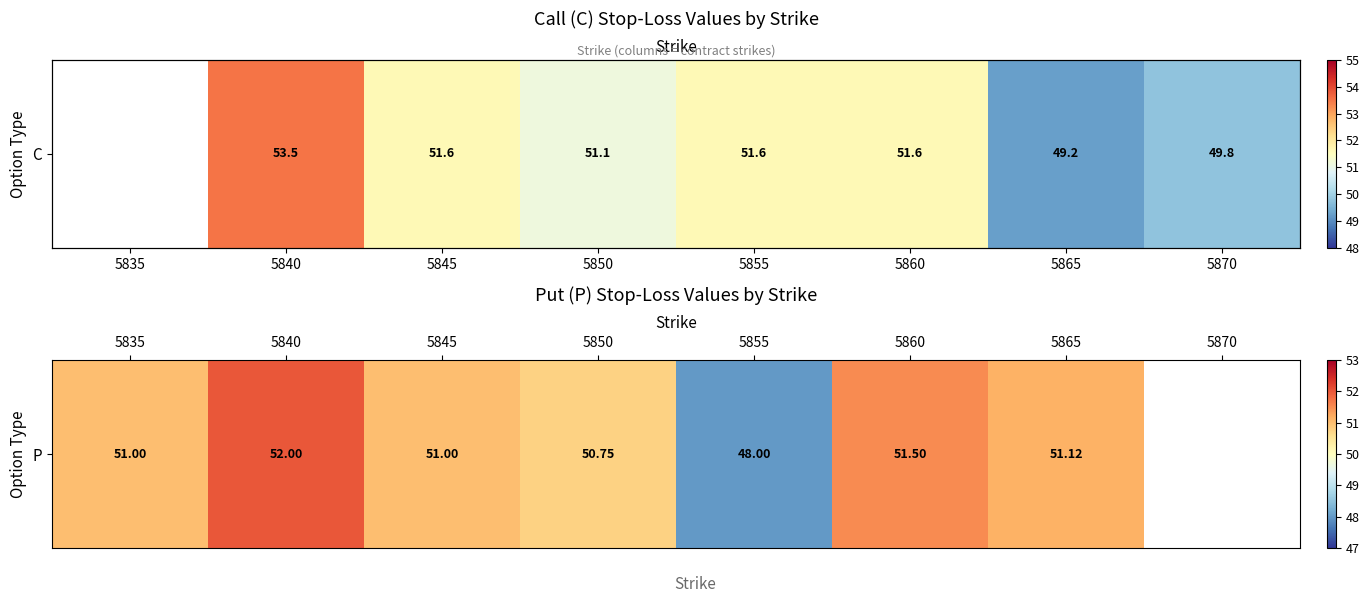

Is it true that the value at 5840 is 17.4?

False